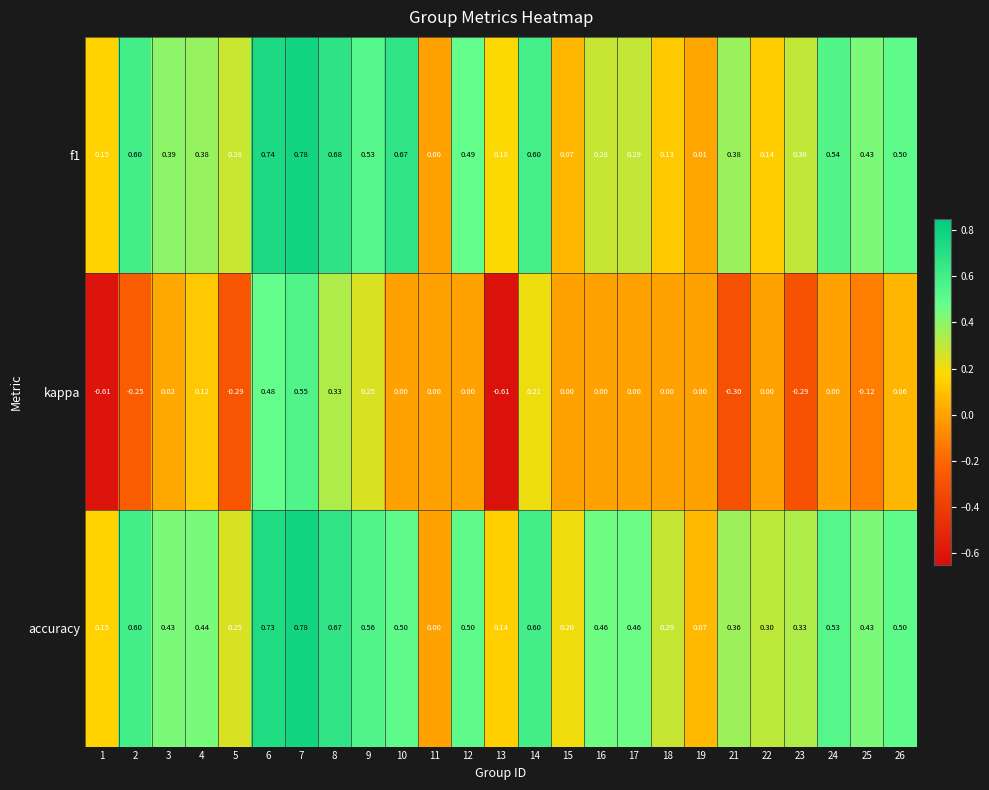

Which series has the widest spread of values?

kappa